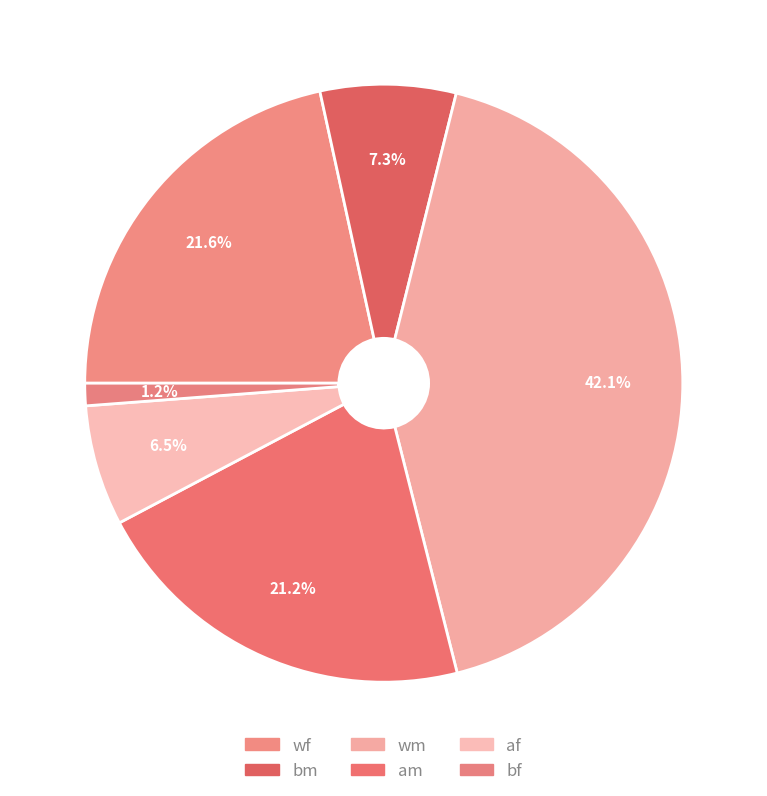

Is there any slice that represents more than half of the pie?

No